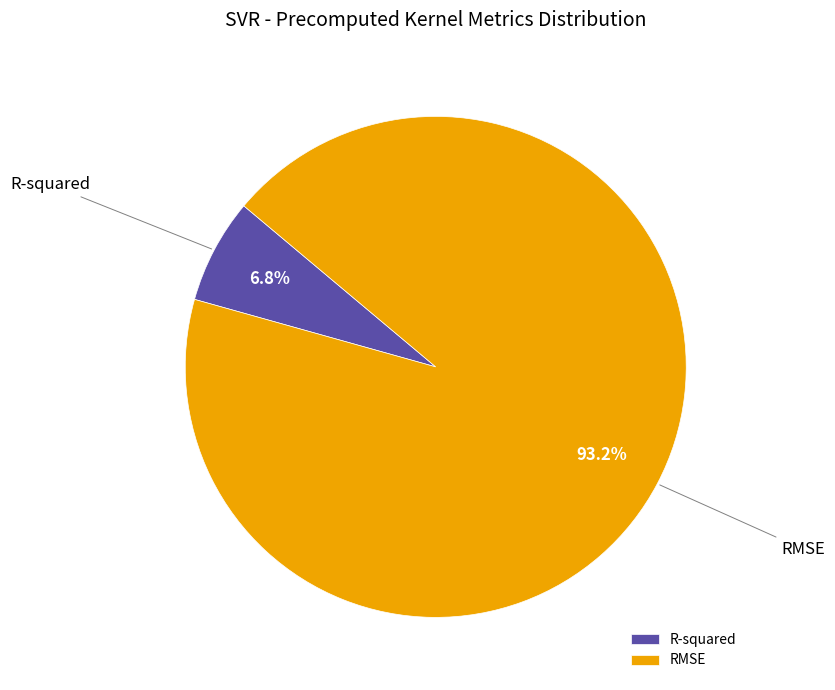

To the nearest percent, what is the difference between the RMSE and R-squared slice percentages?

86%